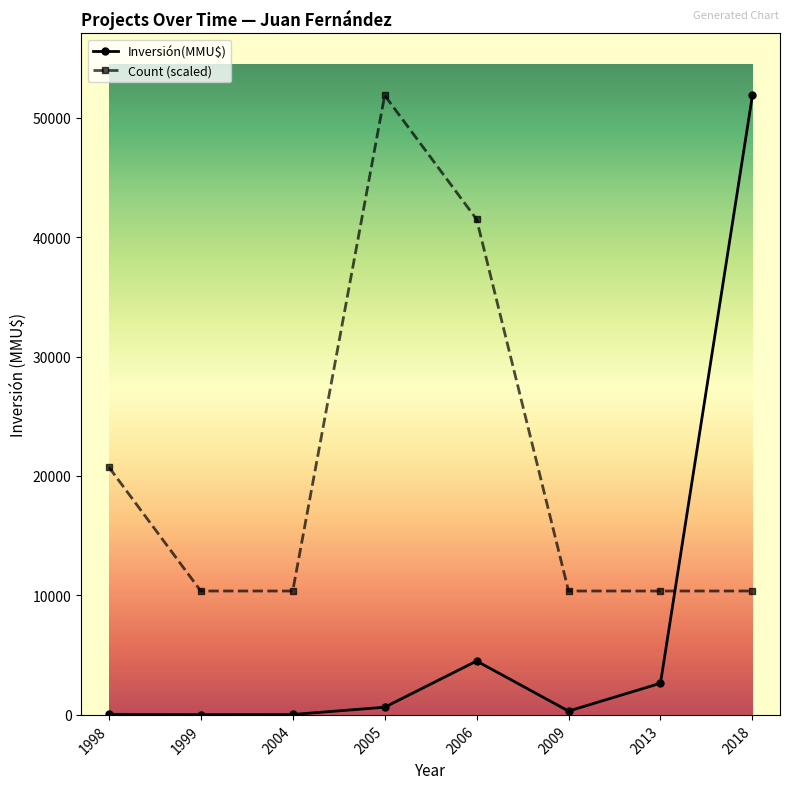

What is the difference between the highest and lowest values at 2009?

10052